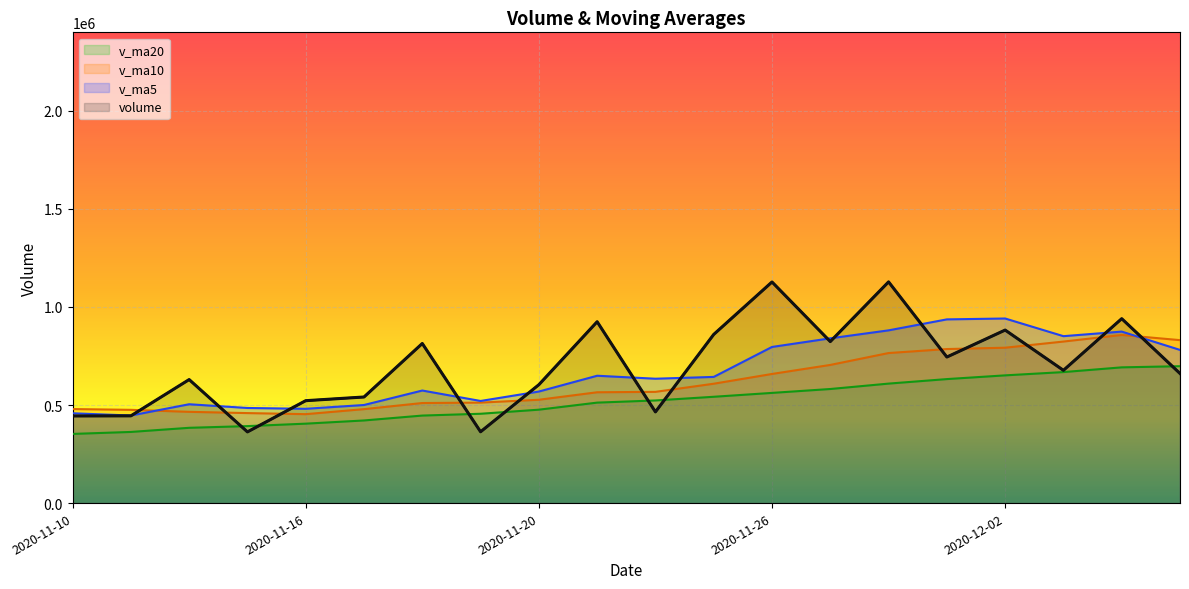

What position from the right is 2020-11-25?

9